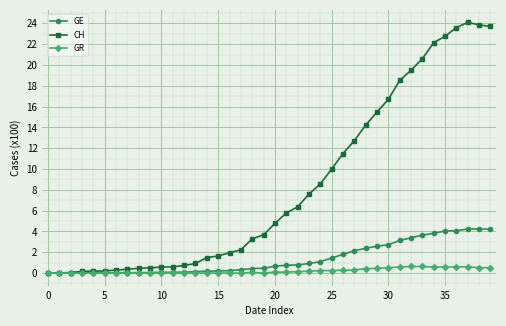

What is the maximum value shown in the chart?

24.1